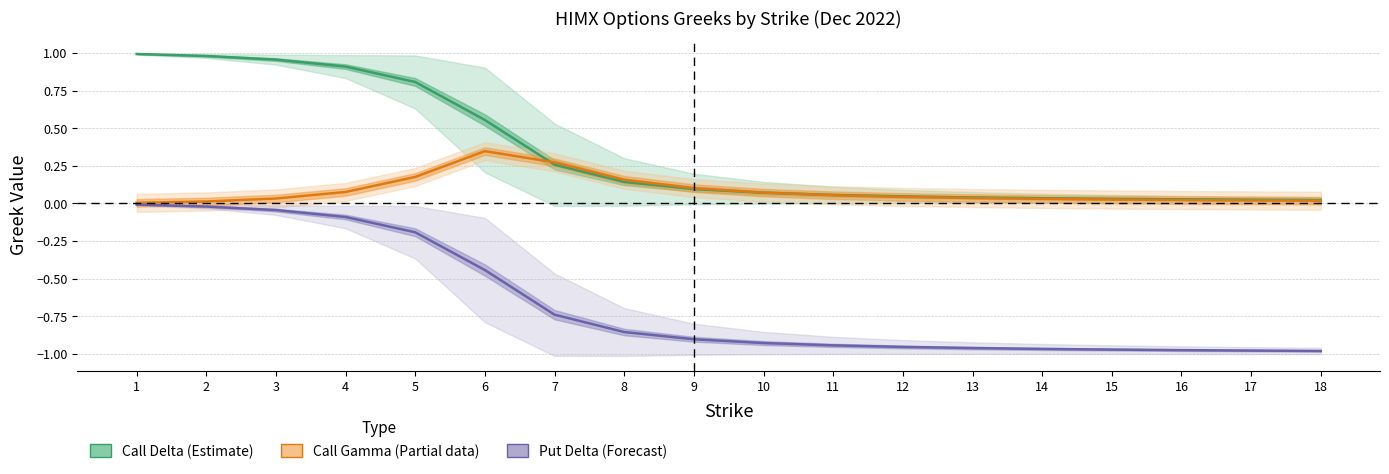

Which series changed the most between 6 and 12?

Put Delta (Forecast)